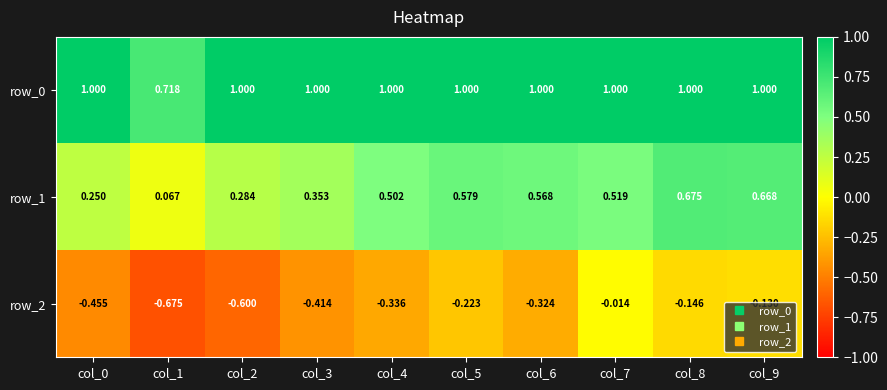

How many values in the row_0 series are below 1?

1